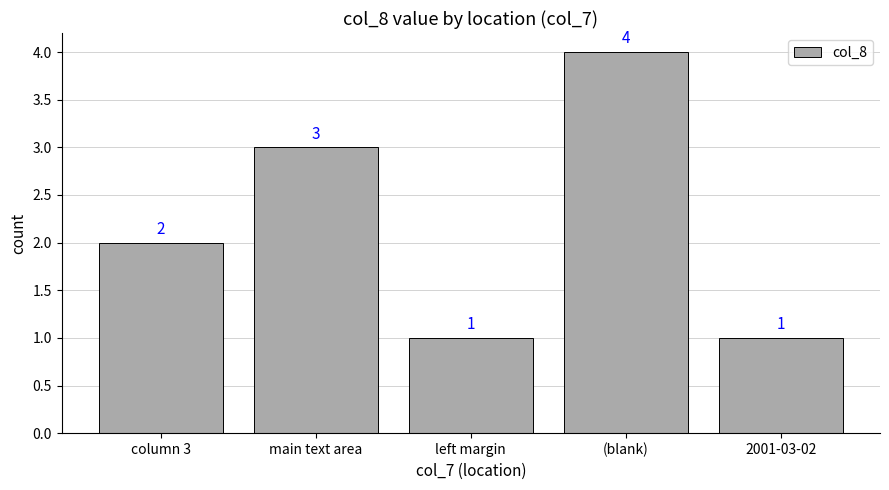

How many bars are there in total?

5